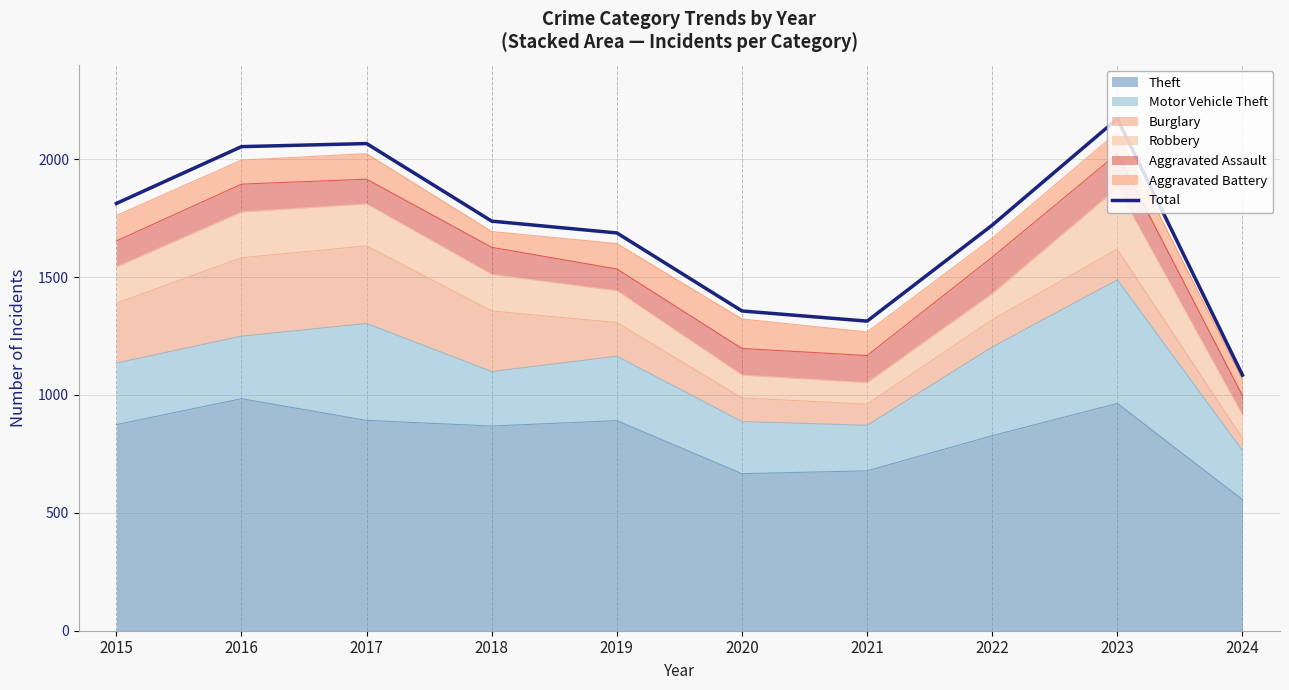

What is the sum of all values?

16999